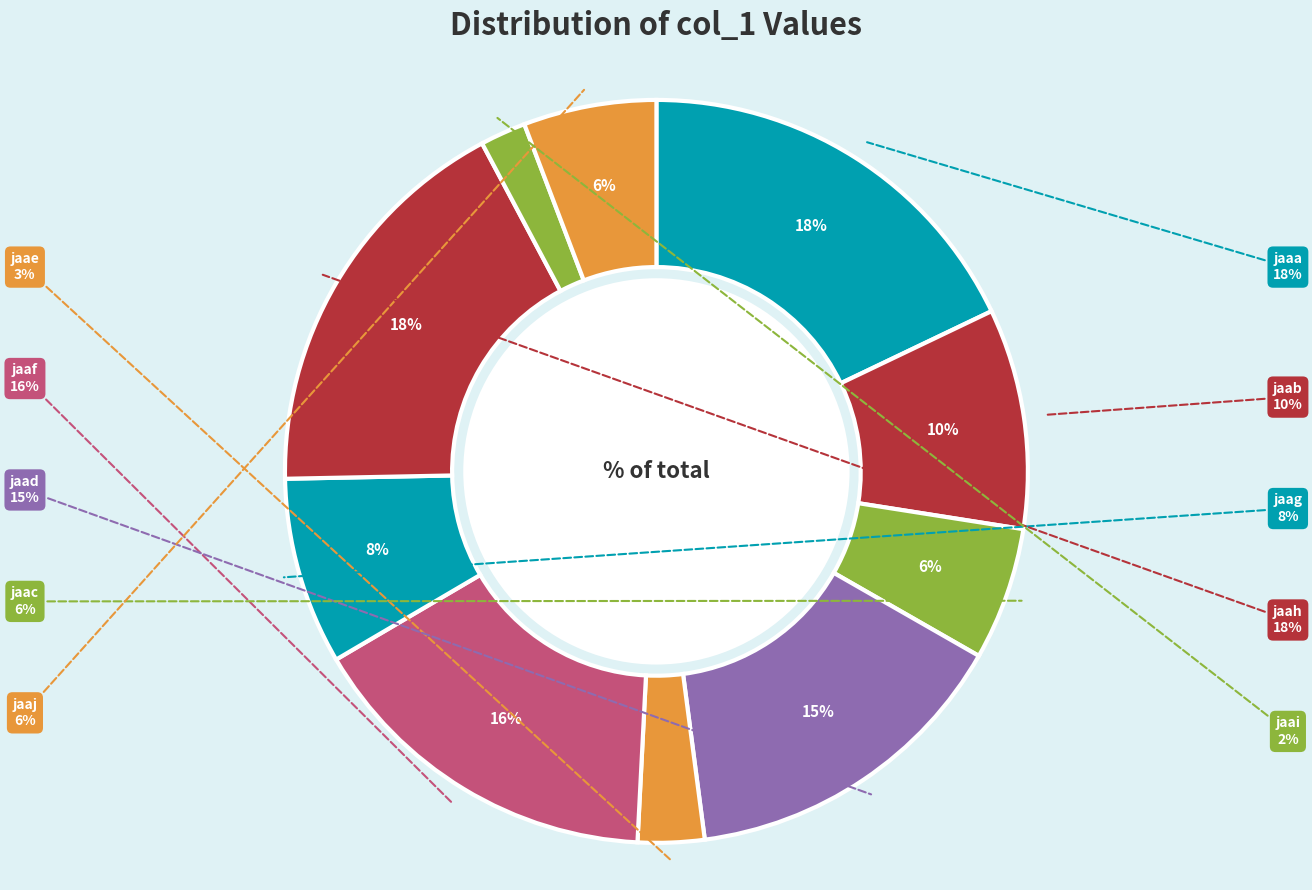

Is there a majority slice in this chart?

No